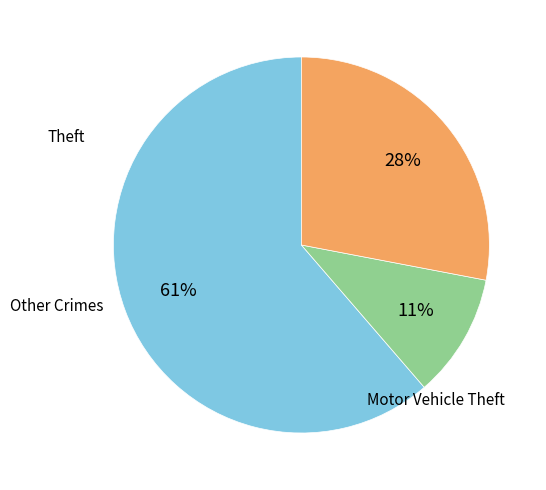

To the nearest percent, what is the average slice percentage?

33%